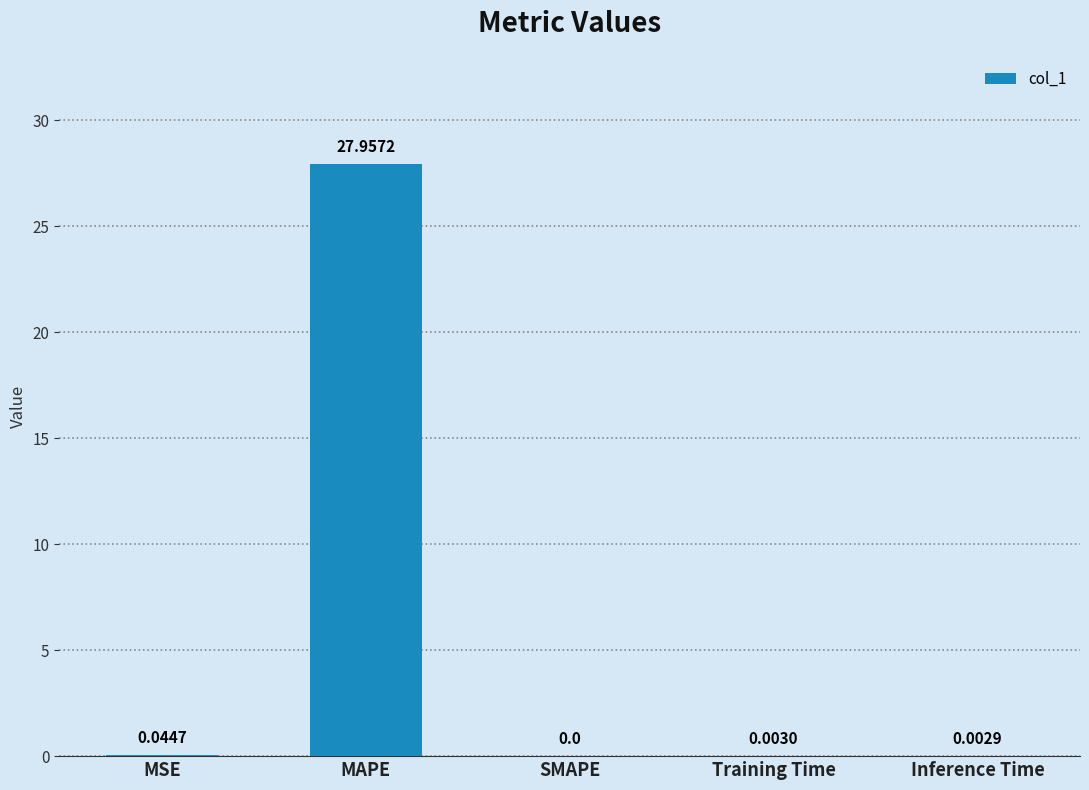

What is the greatest value displayed?

28.0